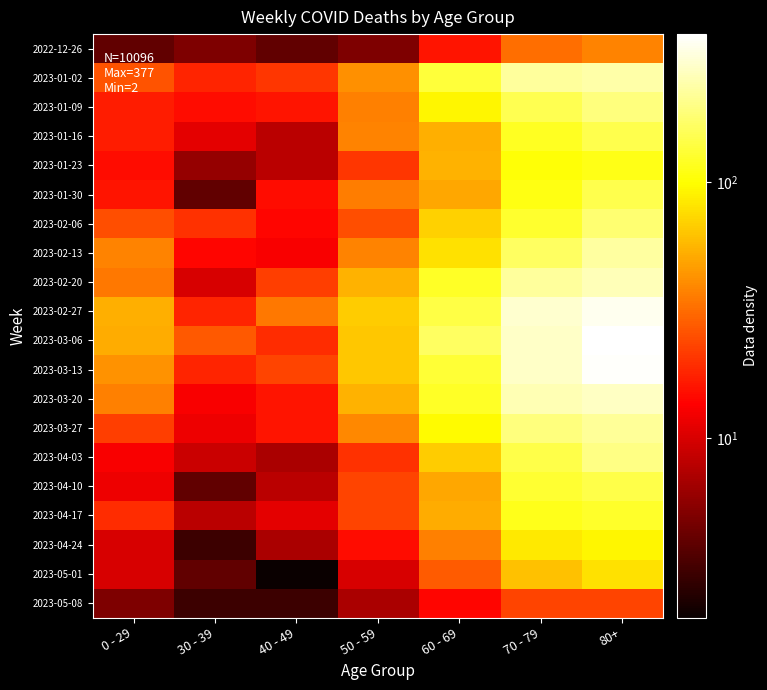

Which series has the largest range (max minus min)?

2023-03-06